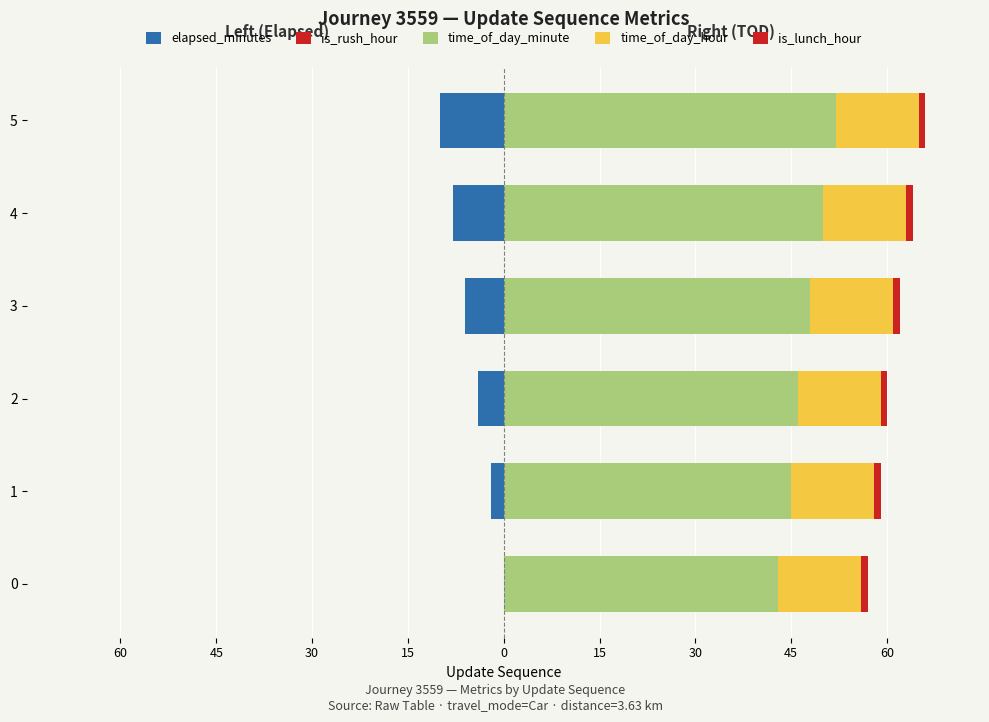

Which series has the largest total across all categories?

time_of_day_minute